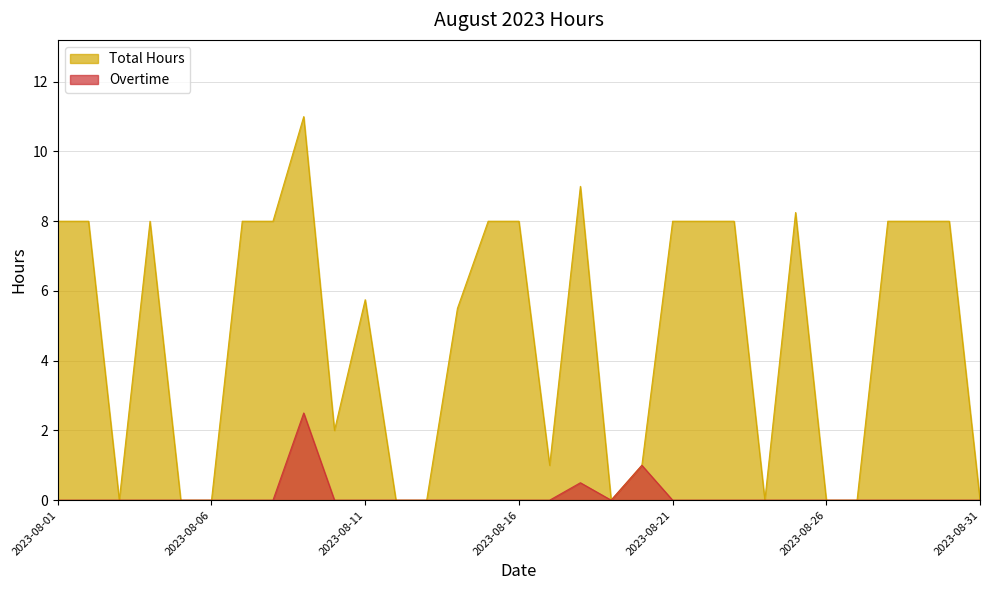

Is it true that Overtime equals 1.2 at 2023-08-06?

False